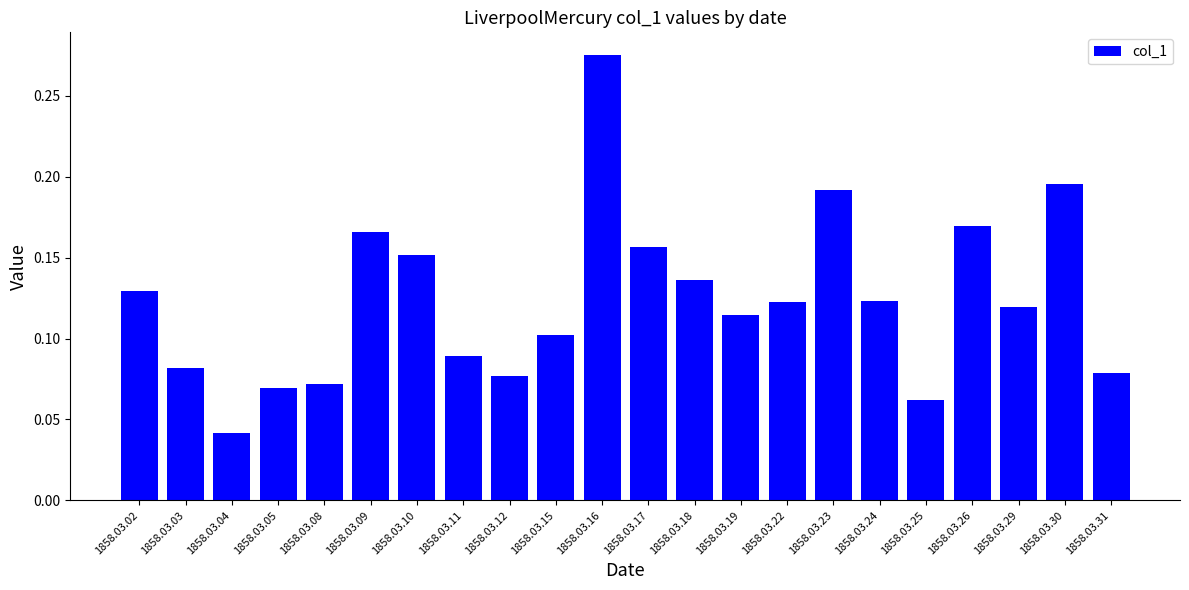

True or false: the data shows 0.0 at 1858.03.08.

False